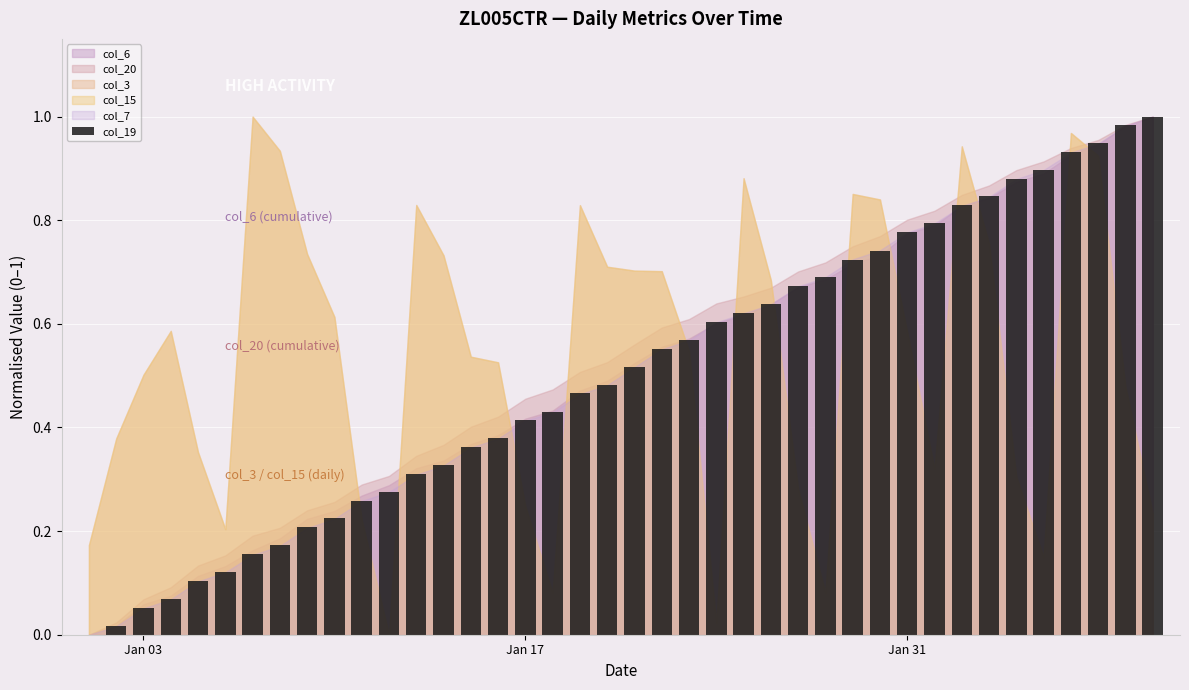

Reading left to right, list all the values displayed in this chart.

0.0	0.0	0.1	0.1	0.1	0.1	0.2	0.2	0.2	0.2	0.3	0.3	0.3	0.3	0.4	0.4	0.4	0.4	0.5	0.5	0.5	0.6	0.6	0.6	0.6	0.6	0.7	0.7	0.7	0.7	0.8	0.8	0.8	0.8	0.9	0.9	0.9	0.9	1.0	1.0